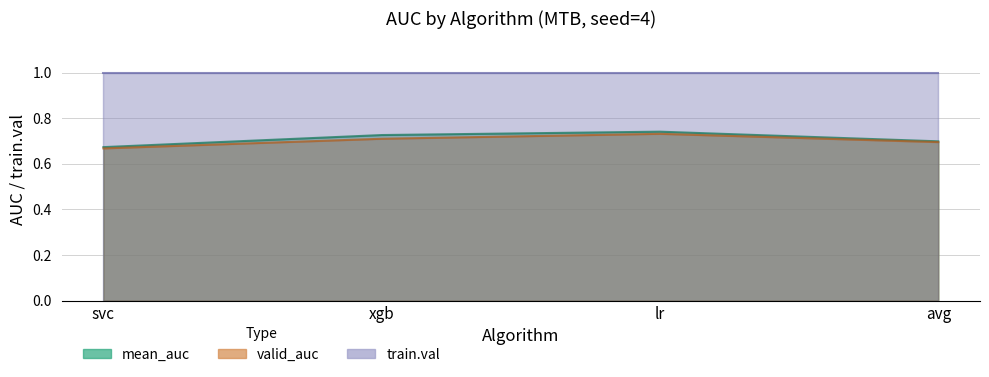

Which series changed the most between svc and avg?

valid_auc